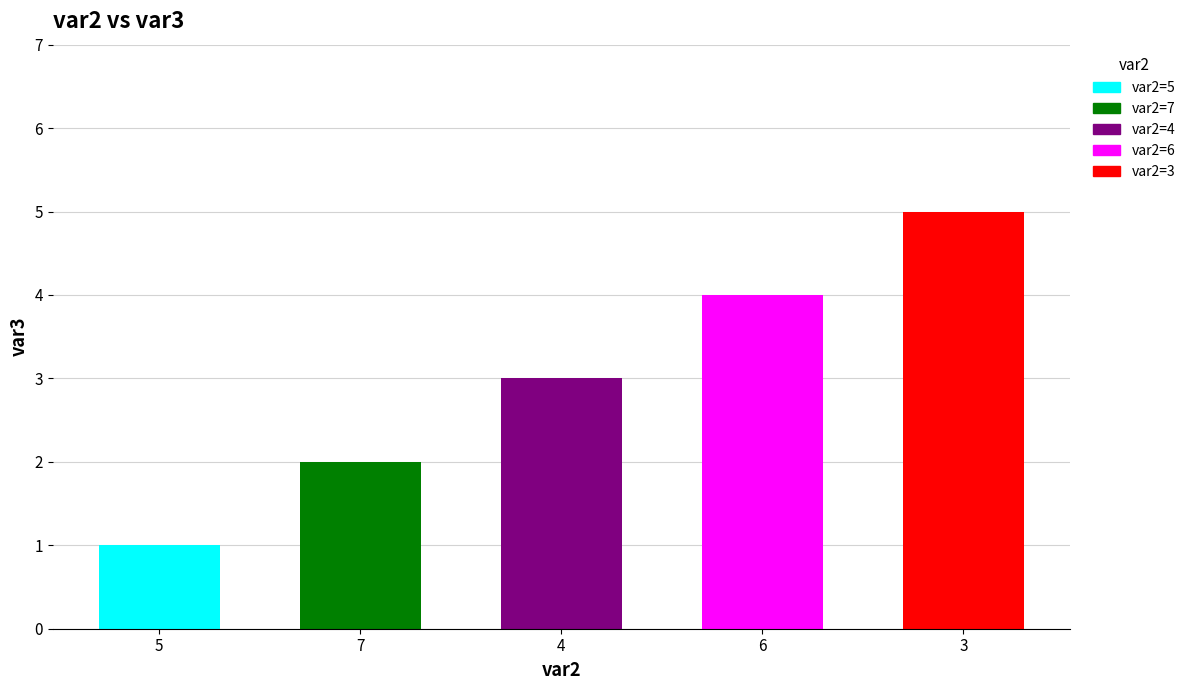

Which category has the highest value across all series?

3